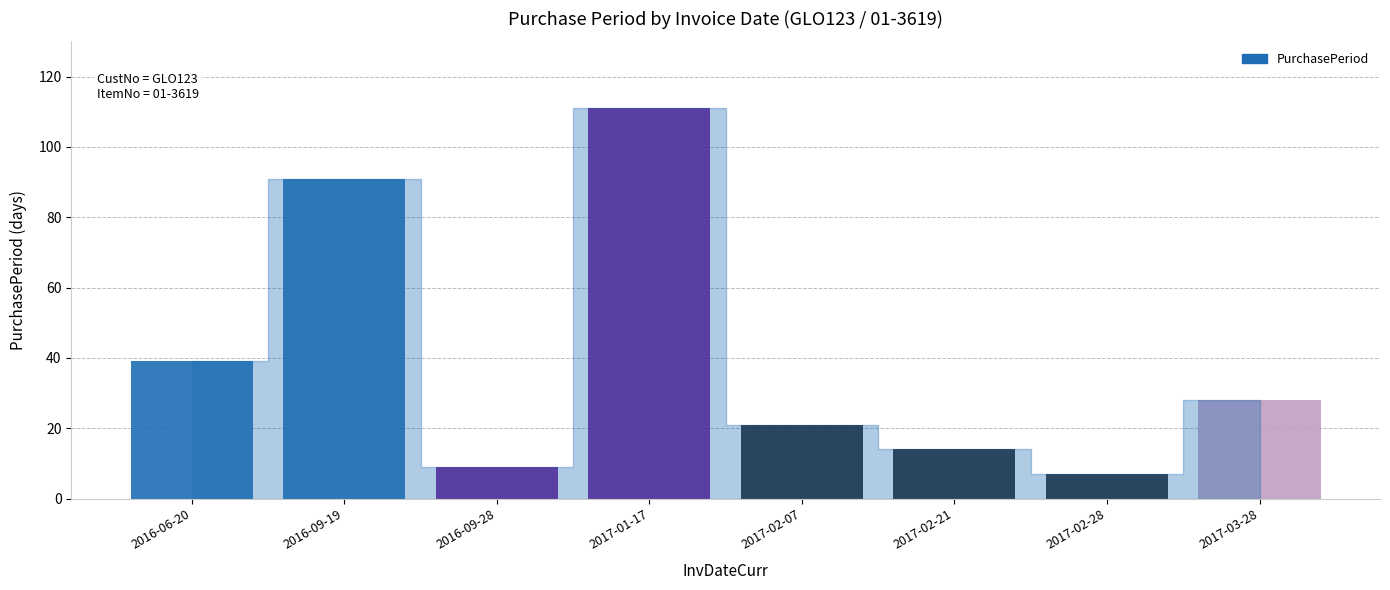

What is the value of the 3rd bar from the left?

9